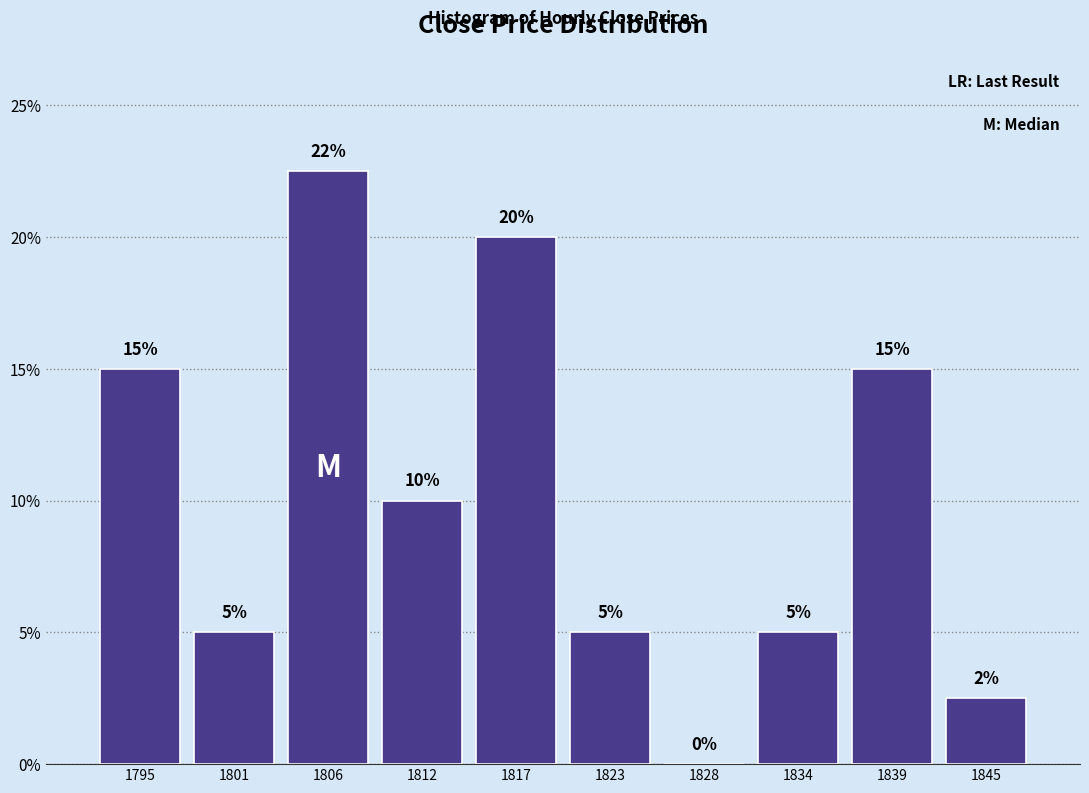

Over which range of the x-axis is the bar tallest?

1804 to 1809